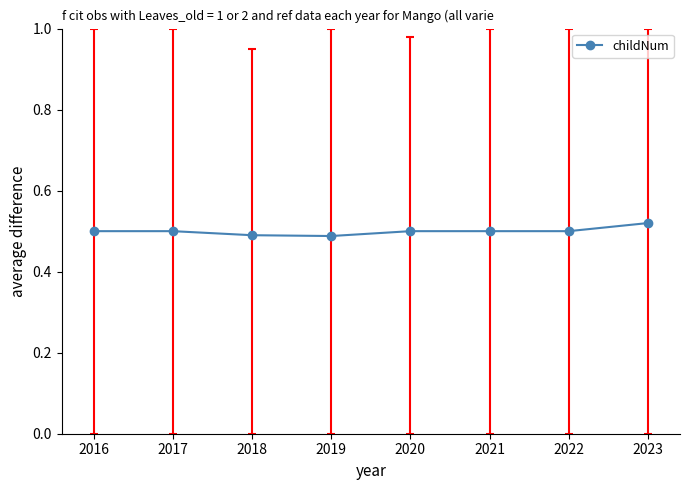

True or false: the data shows 0.5 at 2023.

True